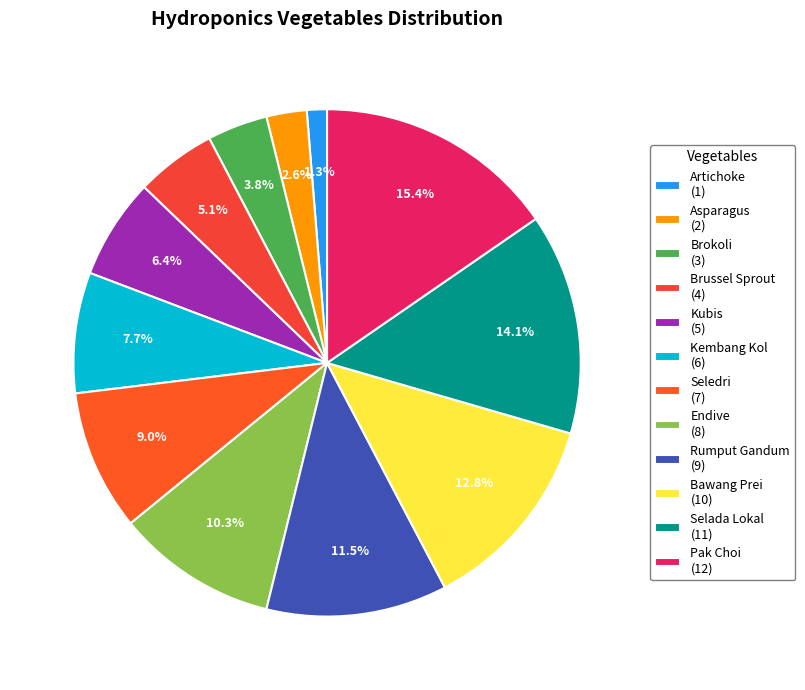

What is the total percentage of Rumput Gandum and Brokoli?

15.4%